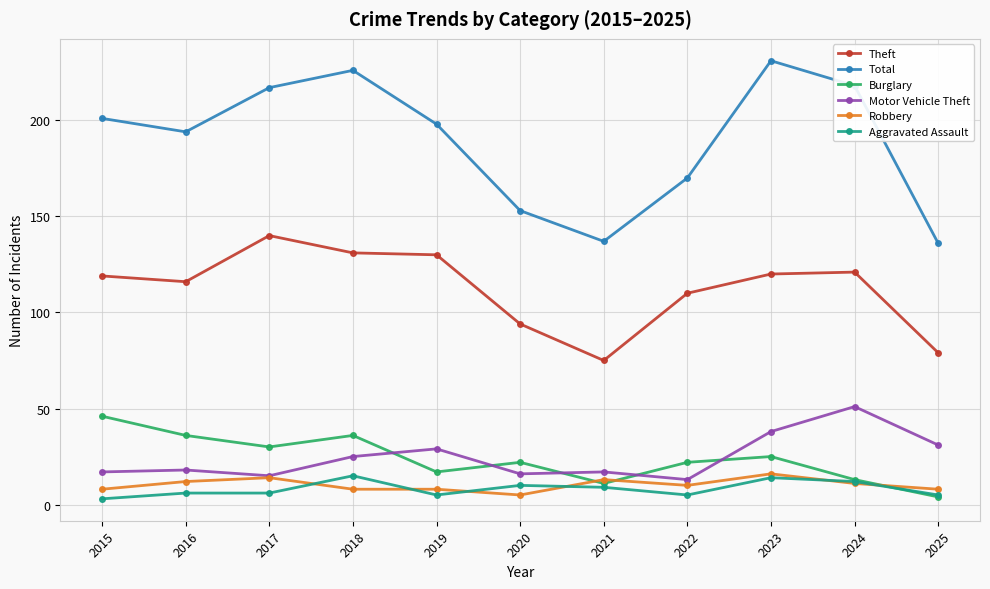

What is the average value of the Burglary series?

24